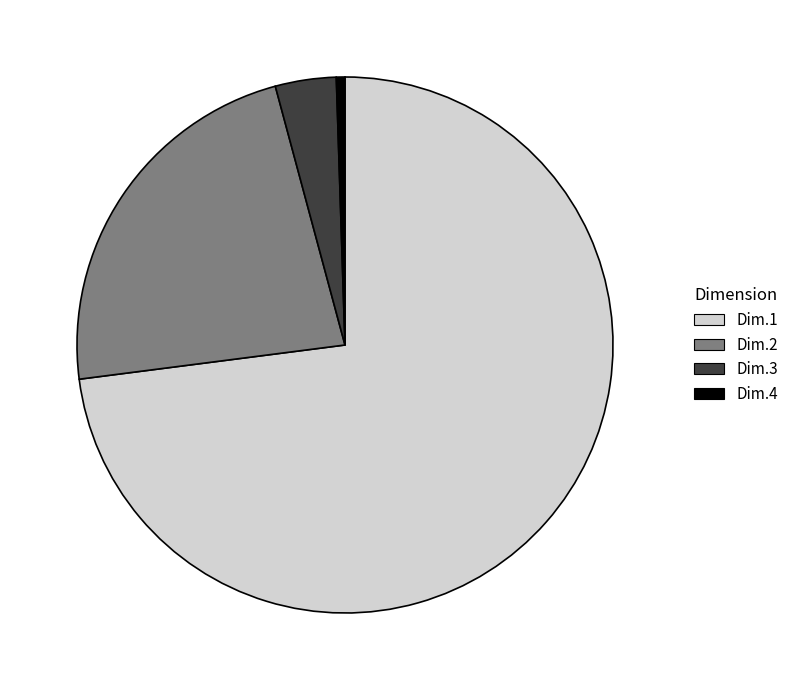

True or false: Dim.2 accounts for 23% of the total.

True